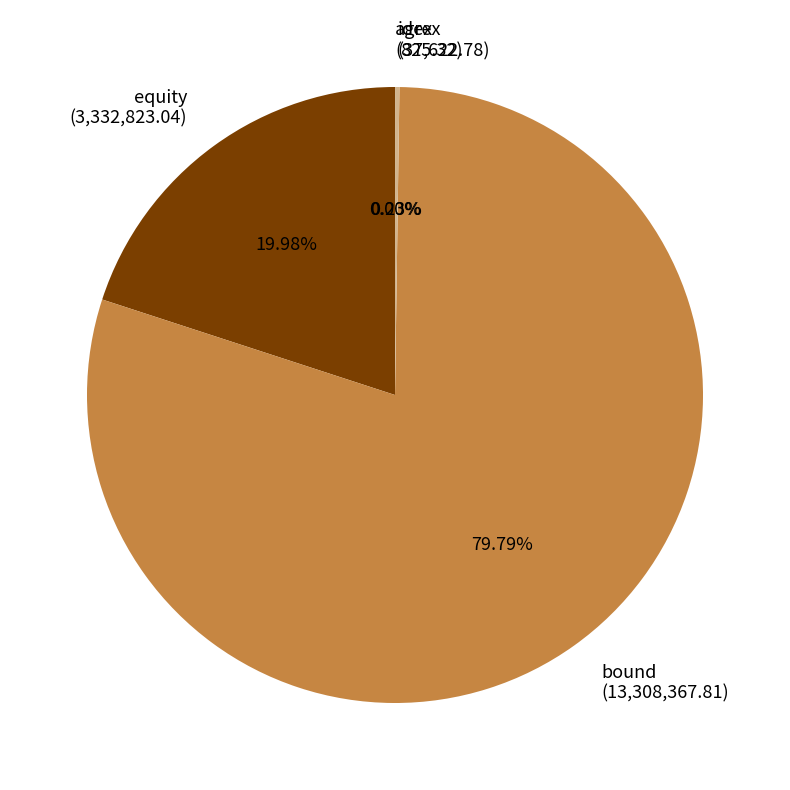

Which slice is the largest?

bound